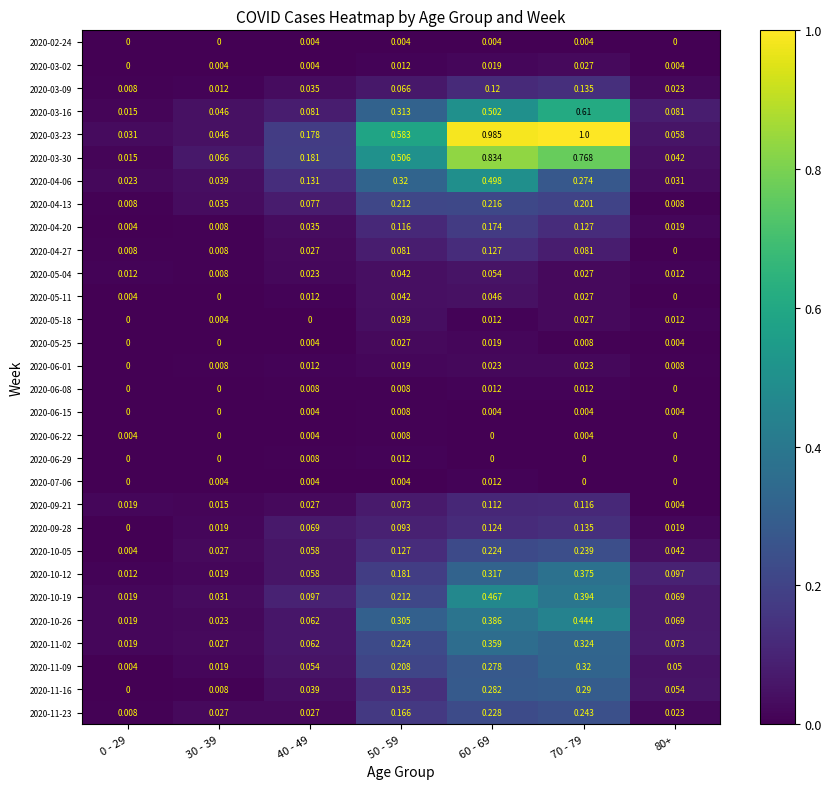

Is the value of 2020-03-30 at 0 - 29 greater than the value of 2020-10-12 at 30 - 39?

No